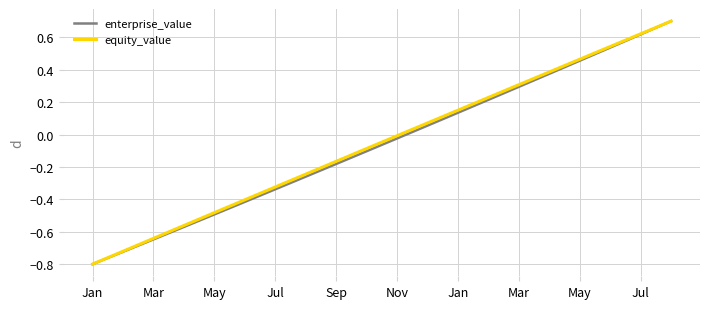

What is the greatest value displayed?

0.7